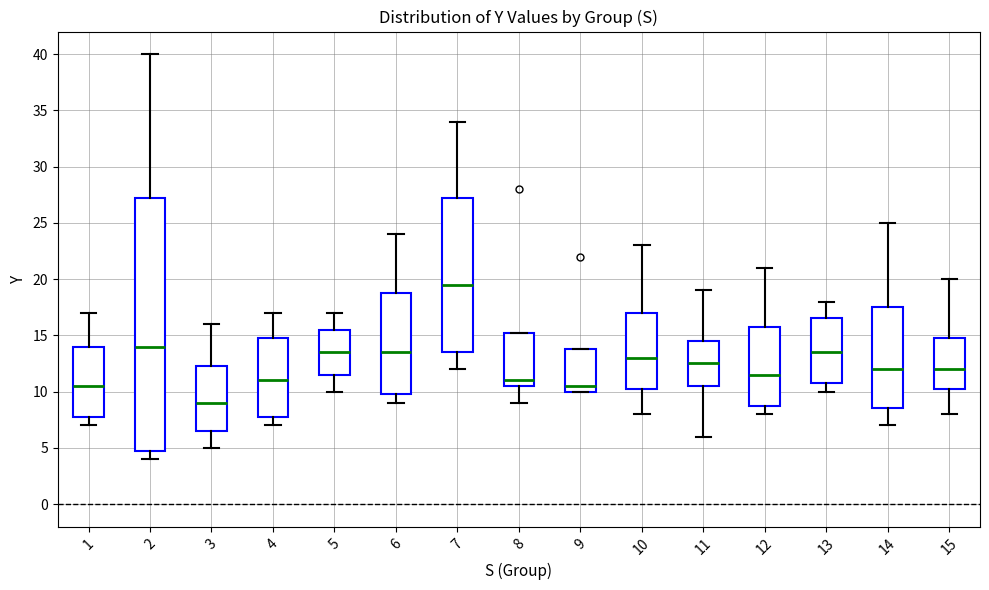

Reading left to right, transcribe this box plot: for each box, give where its median line is, the range the box spans, and where its two whiskers end, as read against the y-axis. The values are not printed on the chart, so give them approximately, as read against the axis.

1: median 10.5, box 8.0 to 14.0, whiskers 7.0 to 17.0
2: median 14.0, box 5.0 to 27.5, whiskers 4.0 to 40.0
3: median 9.0, box 6.5 to 12.5, whiskers 5.0 to 16.0
4: median 11.0, box 8.0 to 15.0, whiskers 7.0 to 17.0
5: median 13.5, box 11.5 to 15.5, whiskers 10.0 to 17.0
6: median 13.5, box 10.0 to 19.0, whiskers 9.0 to 24.0
7: median 19.5, box 13.5 to 27.5, whiskers 12.0 to 34.0
8: median 11.0, box 10.5 to 15.5, whiskers 9.0 to 15.5
9: median 10.5, box 10.0 to 14.0, whiskers 10.0 to 14.0
10: median 13.0, box 10.5 to 17.0, whiskers 8.0 to 23.0
11: median 12.5, box 10.5 to 14.5, whiskers 6.0 to 19.0
12: median 11.5, box 9.0 to 16.0, whiskers 8.0 to 21.0
13: median 13.5, box 11.0 to 16.5, whiskers 10.0 to 18.0
14: median 12.0, box 8.5 to 17.5, whiskers 7.0 to 25.0
15: median 12.0, box 10.5 to 15.0, whiskers 8.0 to 20.0